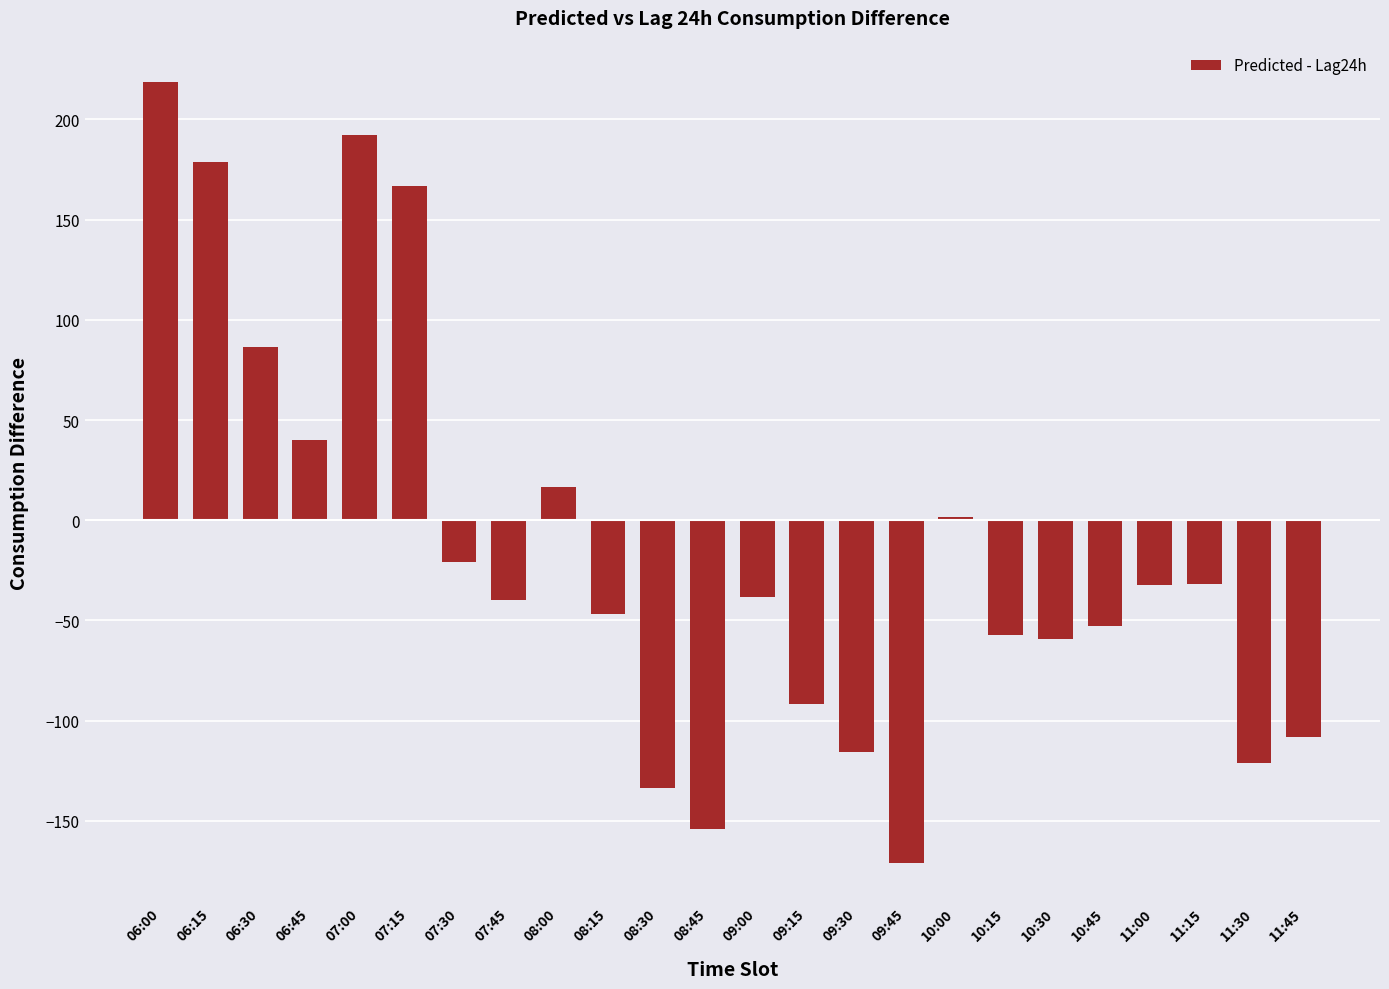

What is the difference between the maximum and minimum values?

389.4